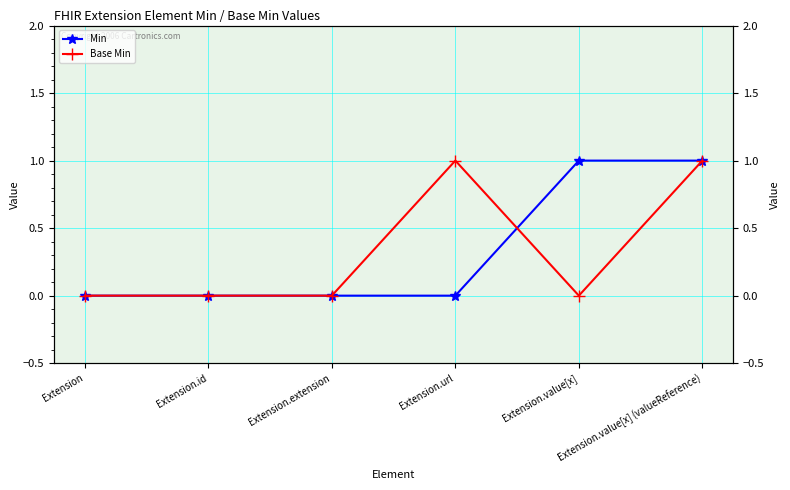

Is the value of Base Min at Extension.value[x] (valueReference) greater than the value of Min at Extension.id?

Yes